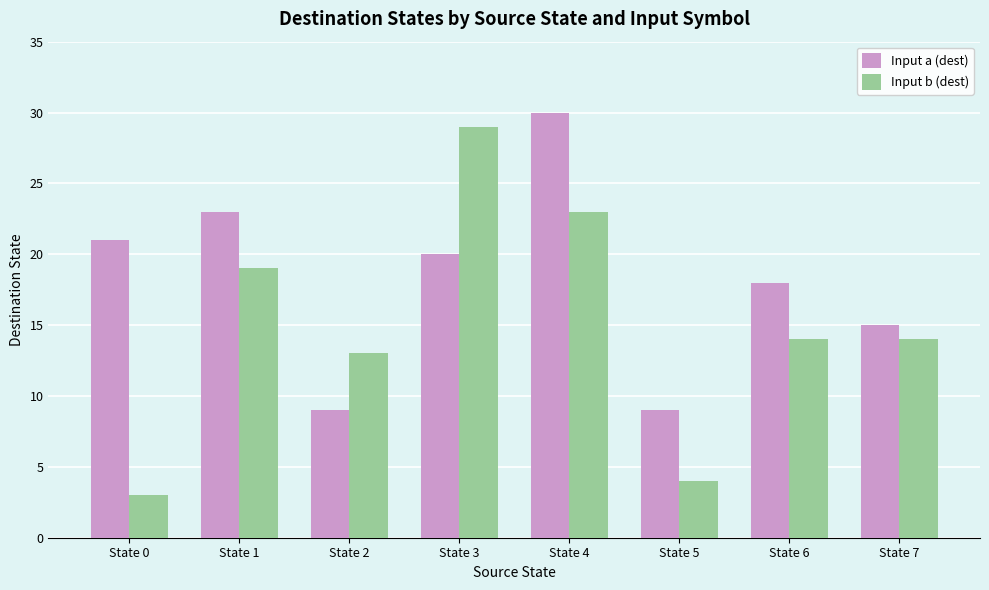

Reading left to right, what are all the values shown in this chart?

Input a (dest): 21	23	9	20	30	9	18	15
Input b (dest): 3	19	13	29	23	4	14	14